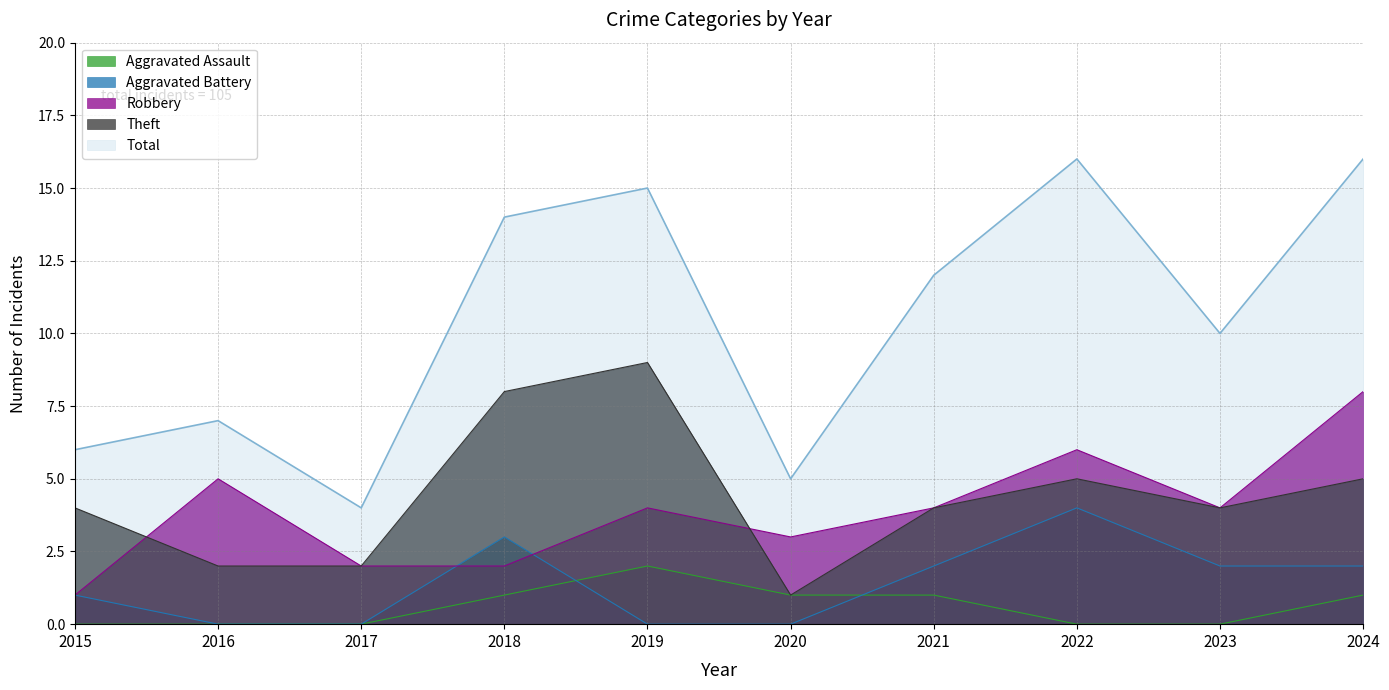

What is the average value of the Robbery series?

4